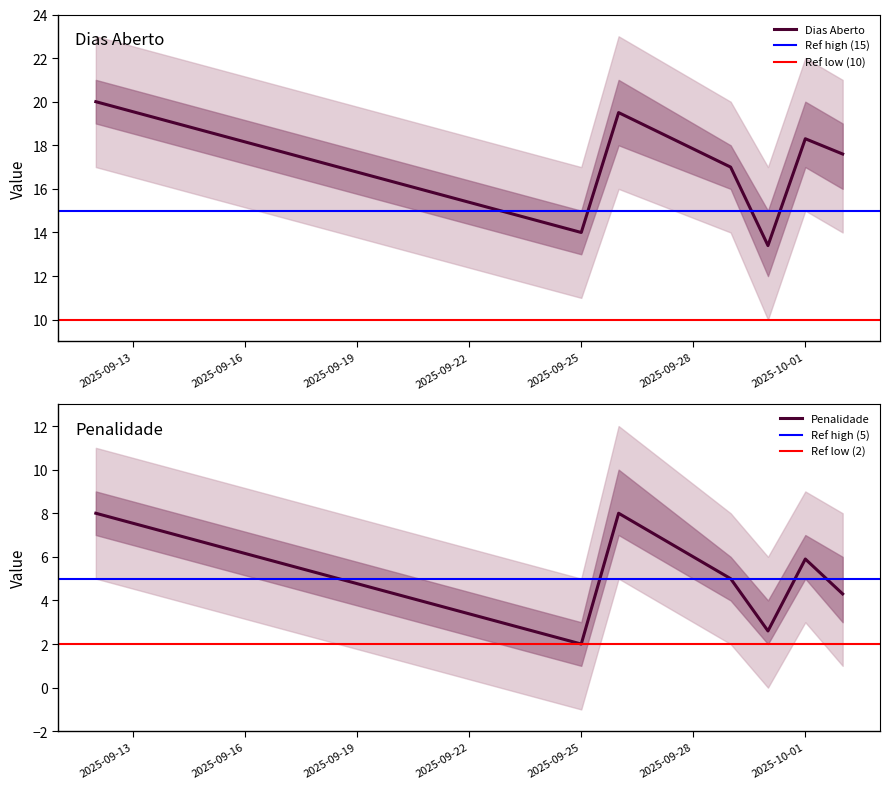

How many interior local peaks does the Penalidade series have?

2